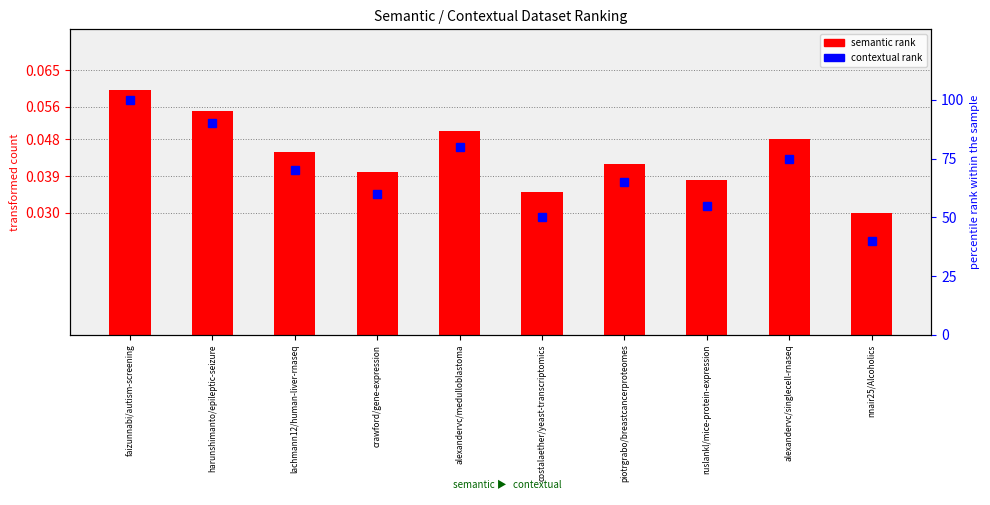

What is the label of the 2nd bar from the left?

harunshimanto/epileptic-seizure